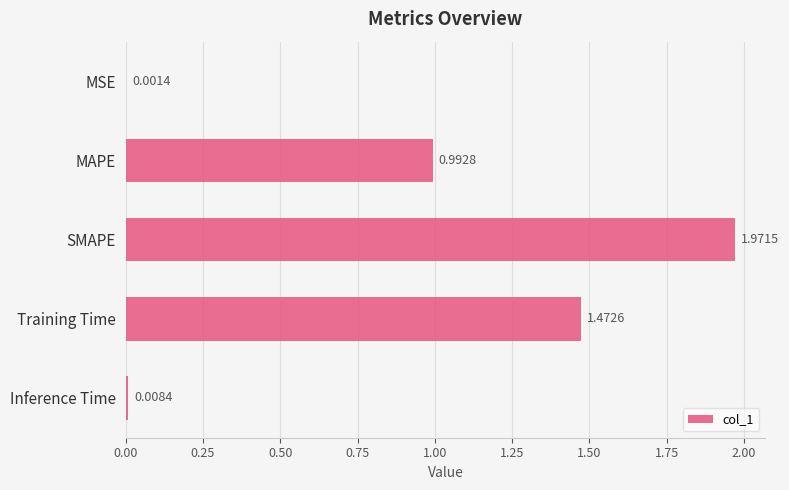

What is the sum of the values at MAPE and SMAPE?

3.0